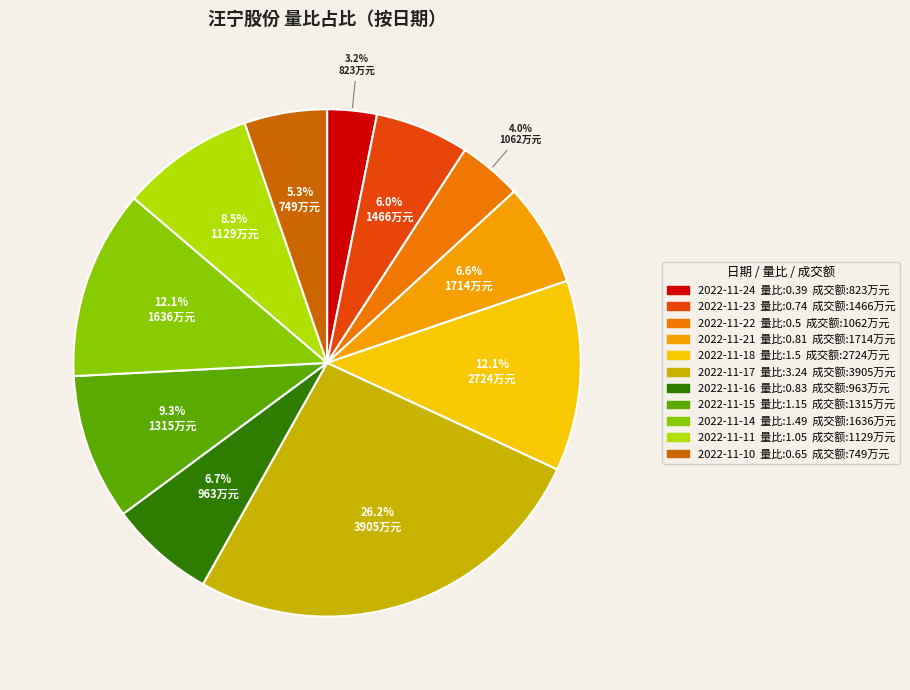

Is 2022-11-16 the majority of the pie?

No